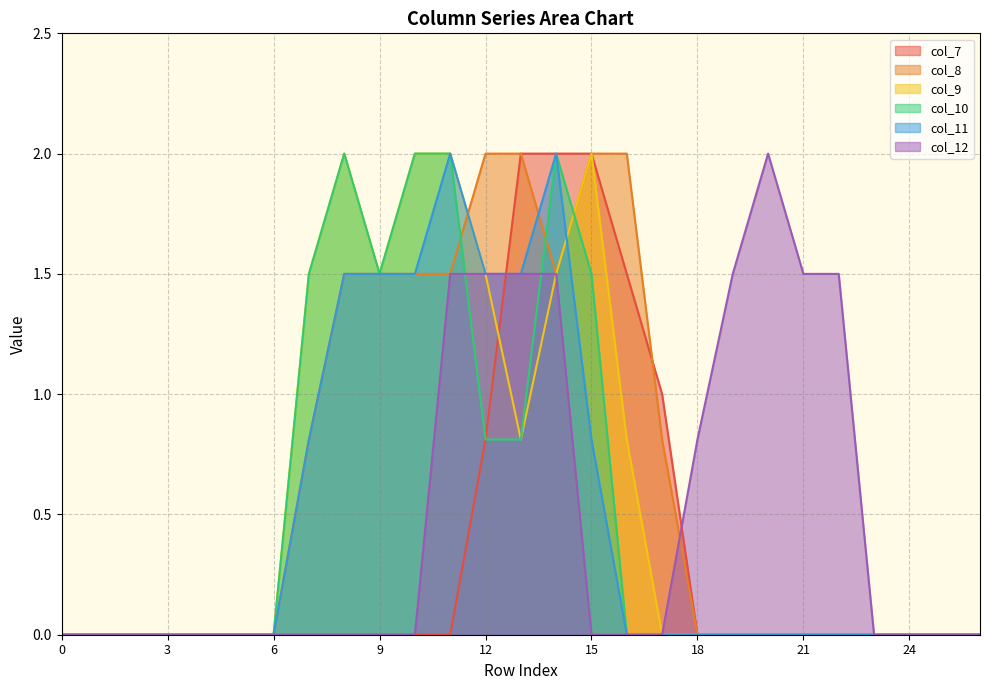

Is the value of col_11 at 24 greater than the value of col_9 at 24?

No